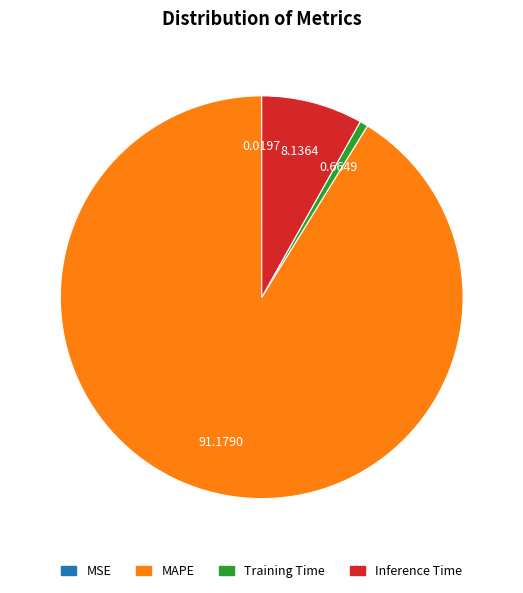

What is the largest slice in the pie chart?

MAPE